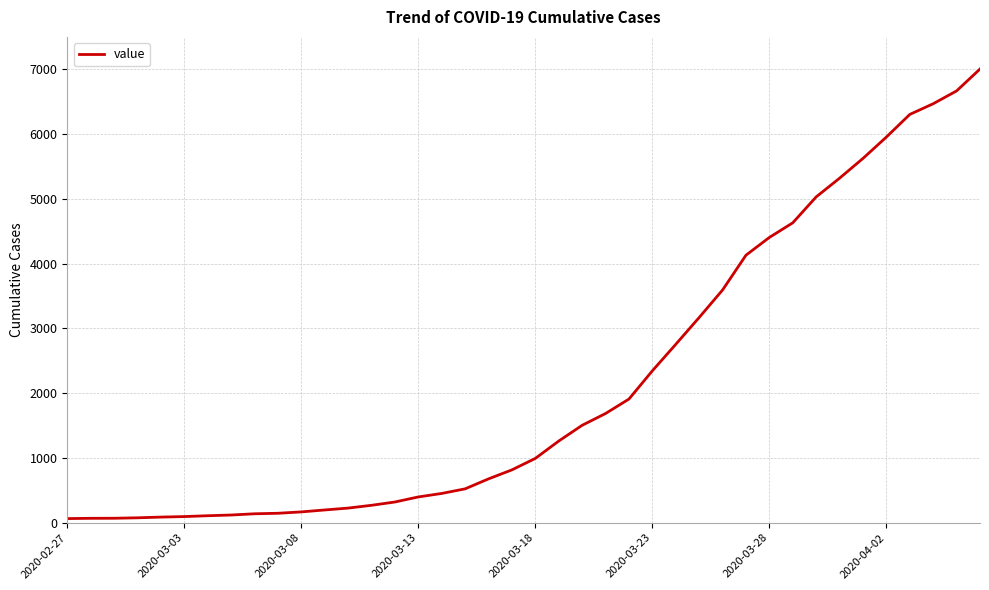

What is the difference between the second highest and minimum values?

6602